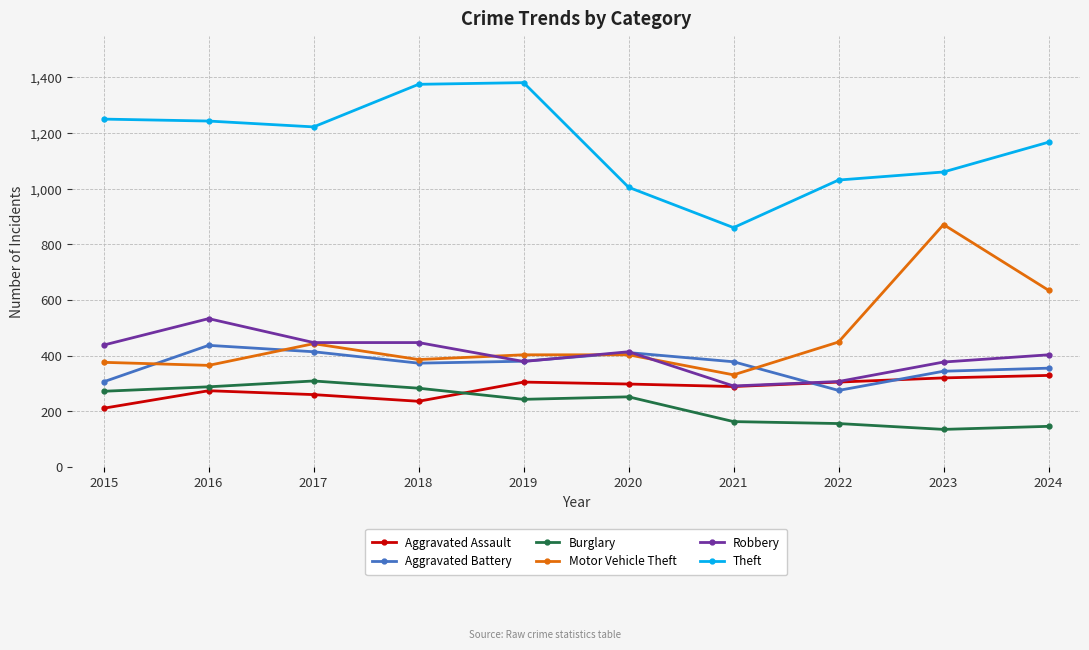

Which series changed the most between 2016 and 2024?

Motor Vehicle Theft